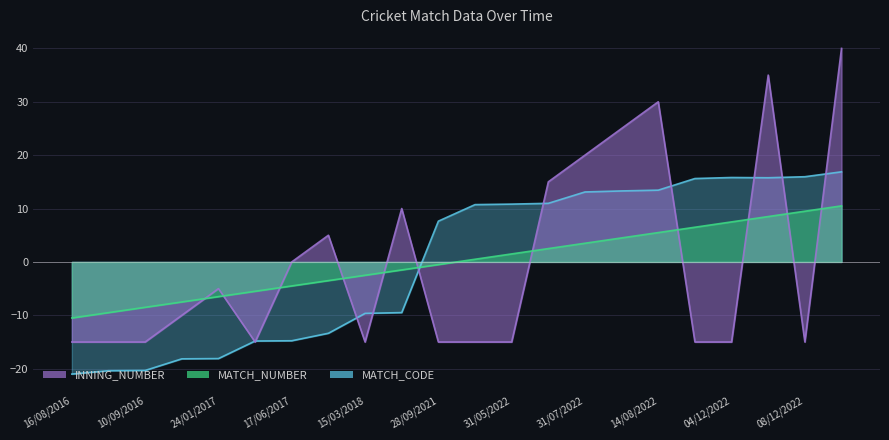

What is the difference between the highest and lowest values at 15/06/2017?

9.5